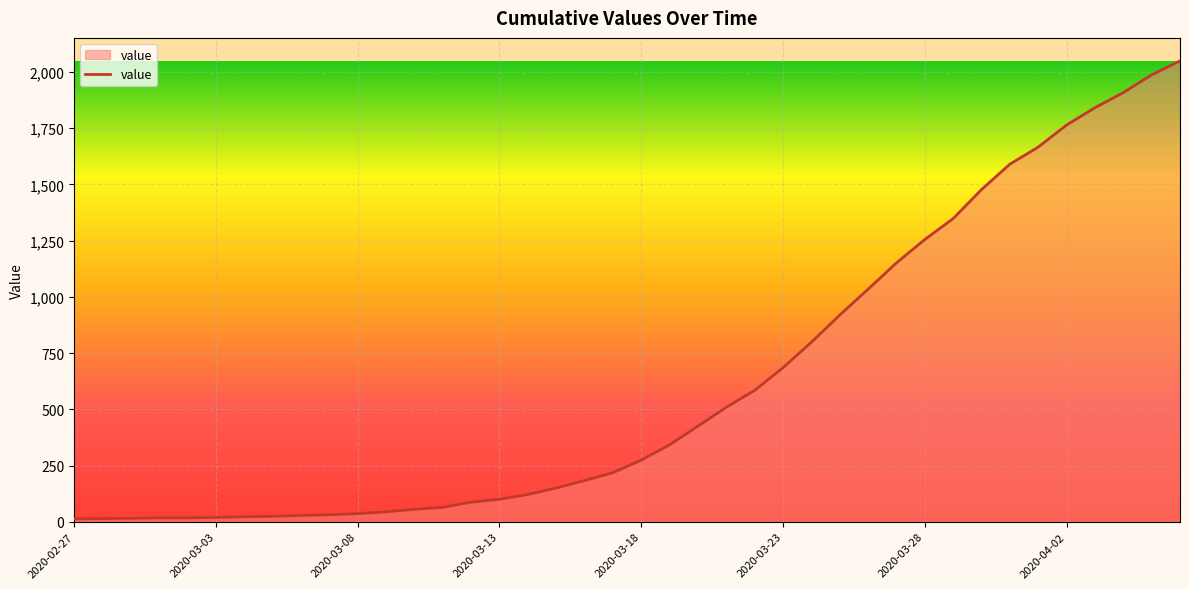

What is the difference between the maximum and minimum values?

2036